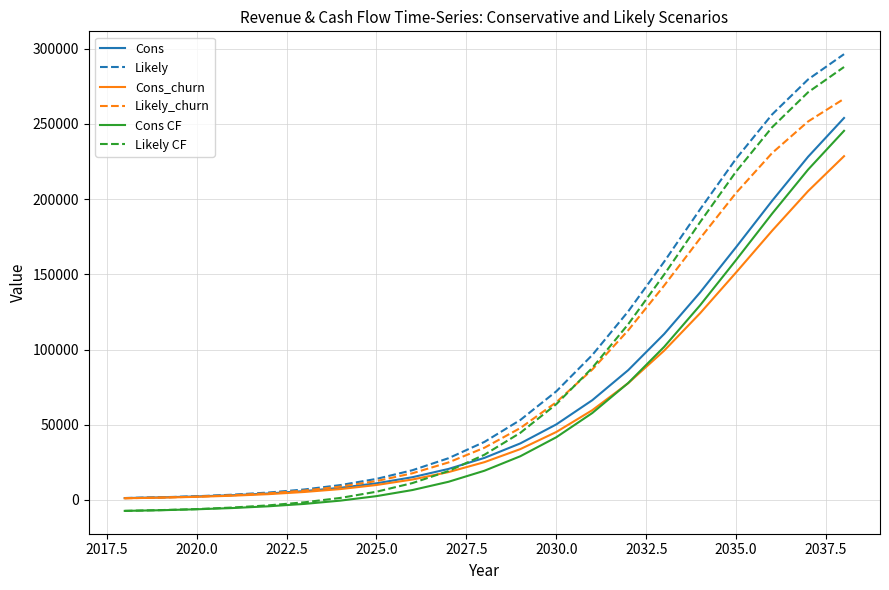

What is the maximum value for Likely?

296280.0